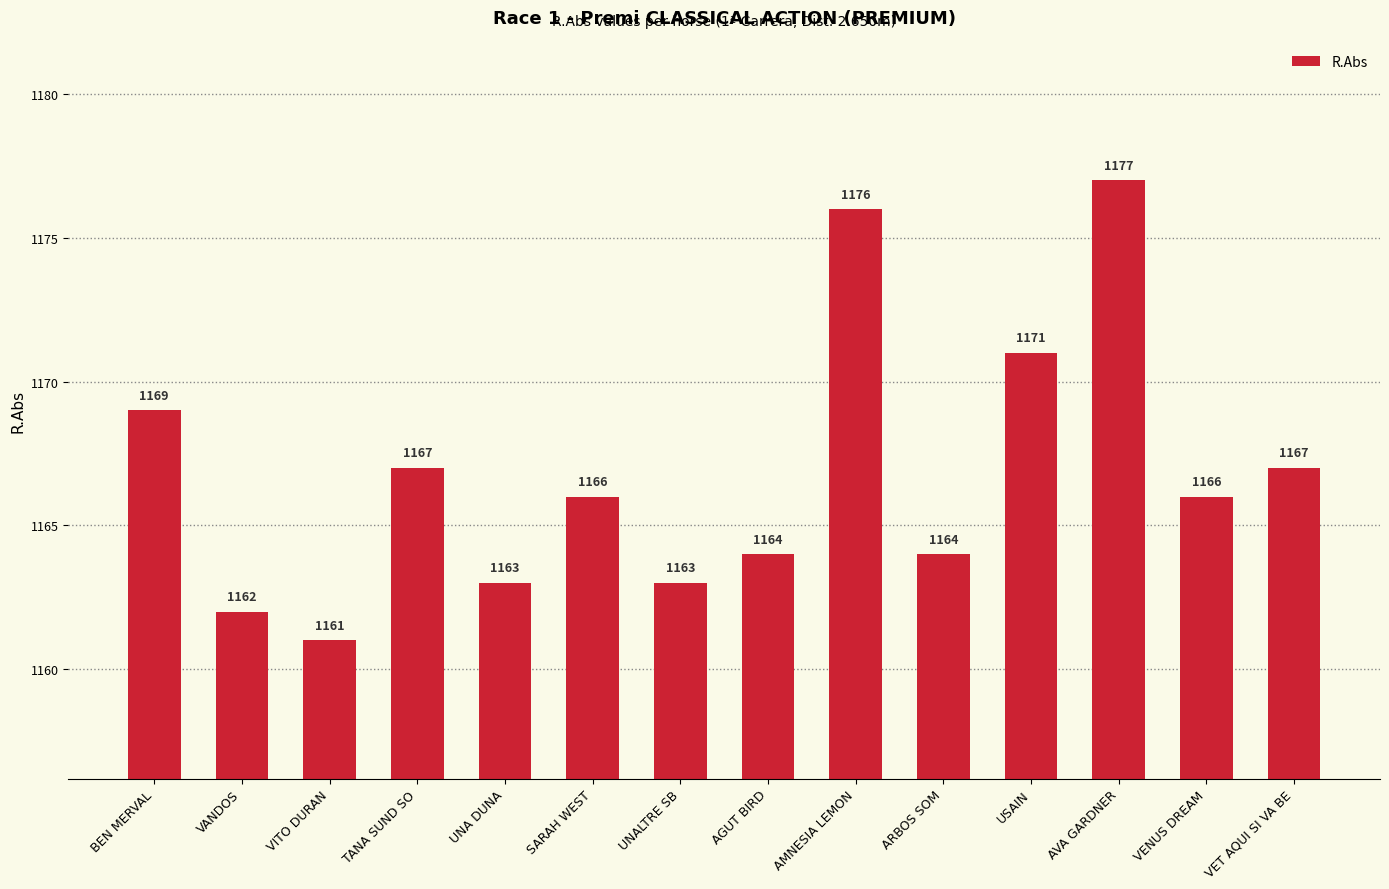

The chart shows a value of 1802 at TANA SUND SO. True or false?

False